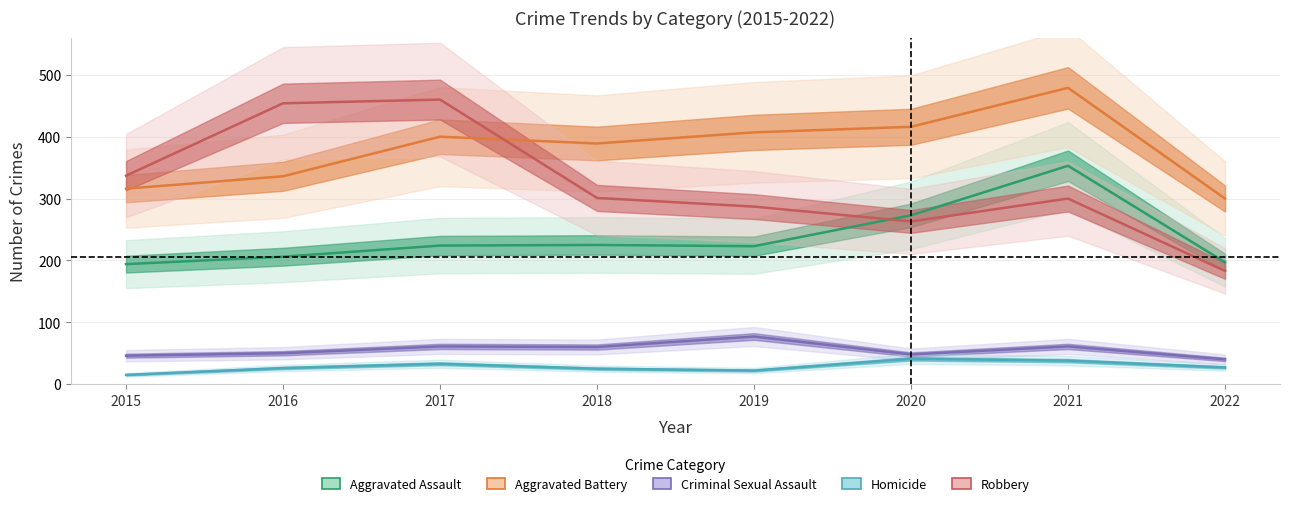

Reading right to left, transcribe all the data shown in this chart.

Aggravated Assault: 2022=197	2021=353	2020=273	2019=223	2018=225	2017=224	2016=206	2015=194
Aggravated Battery: 2022=300	2021=479	2020=416	2019=407	2018=389	2017=400	2016=336	2015=316
Criminal Sexual Assault: 2022=40	2021=61	2020=48	2019=77	2018=60	2017=61	2016=50	2015=46
Homicide: 2022=27	2021=38	2020=41	2019=22	2018=25	2017=33	2016=26	2015=15
Robbery: 2022=183	2021=300	2020=263	2019=287	2018=301	2017=460	2016=454	2015=337